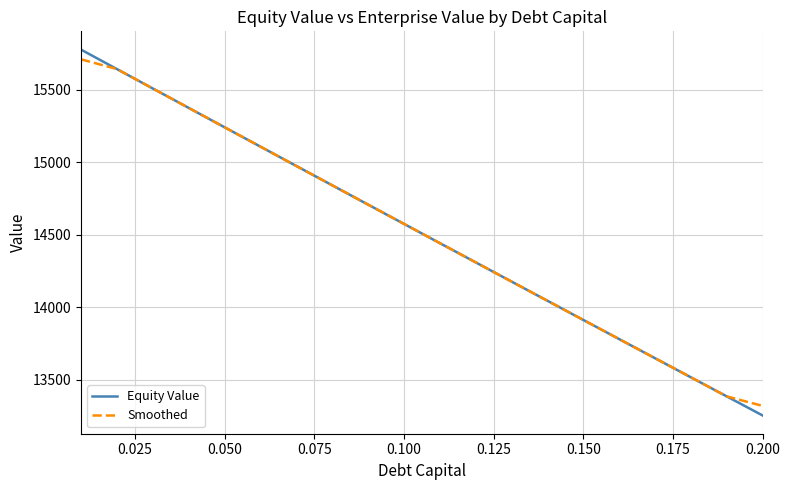

Which series has the largest range (max minus min)?

Equity Value